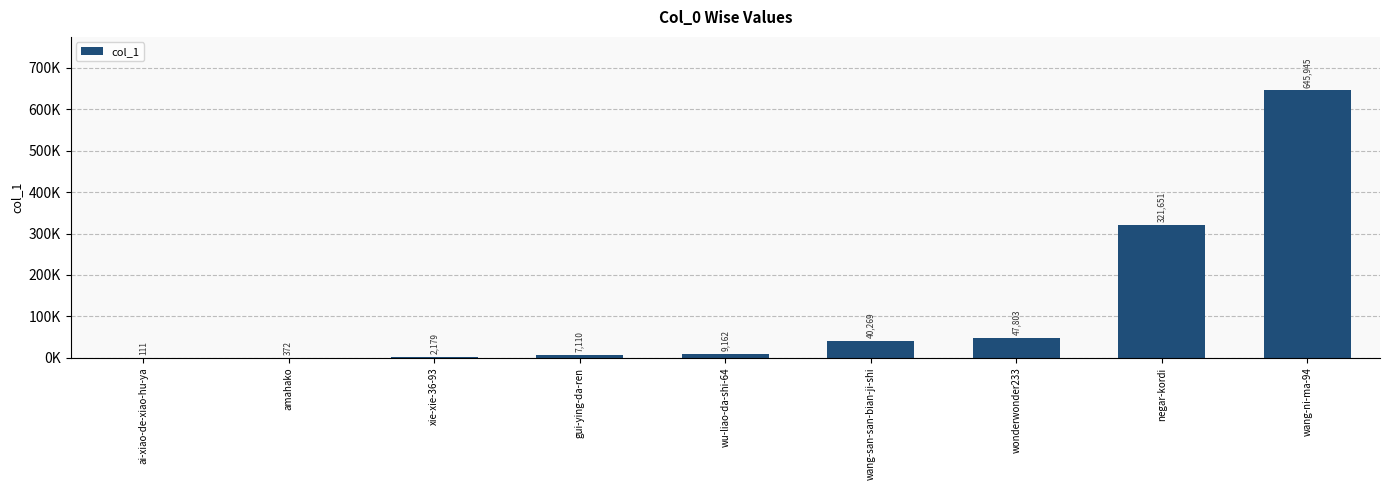

Are the bars grouped side by side (vs. stacked)?

No